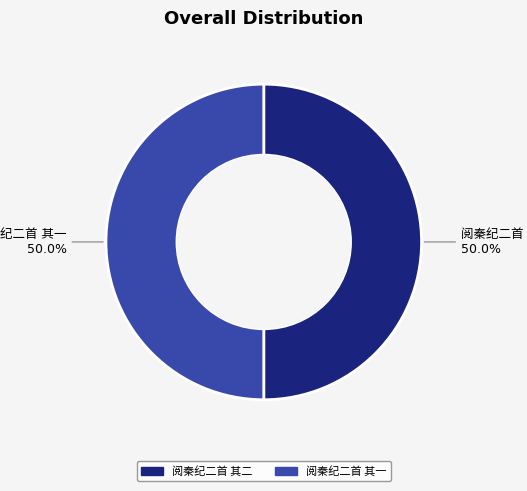

Which slice is the smallest?

阅秦纪二首 其二